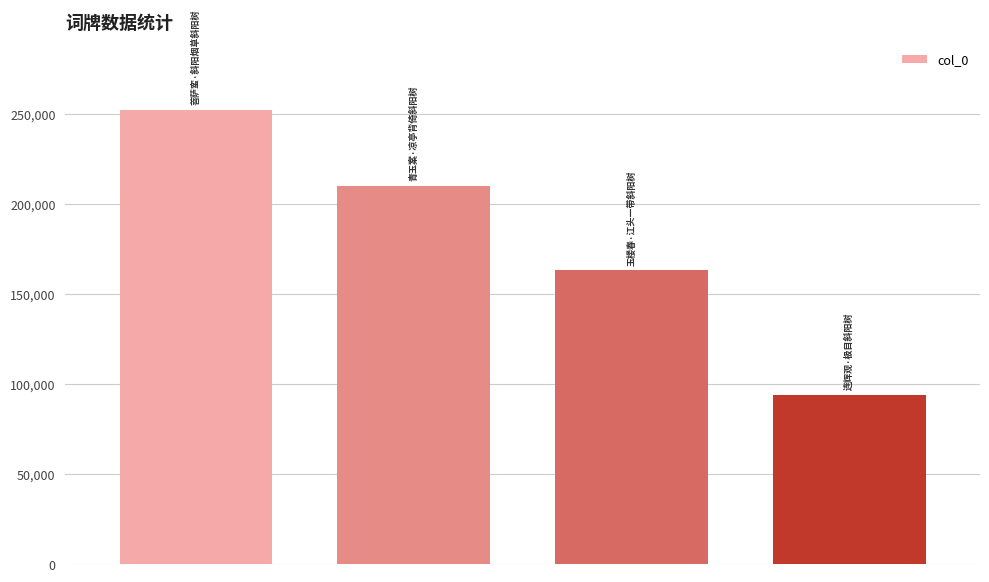

What is the difference between the second highest and second lowest values?

46856